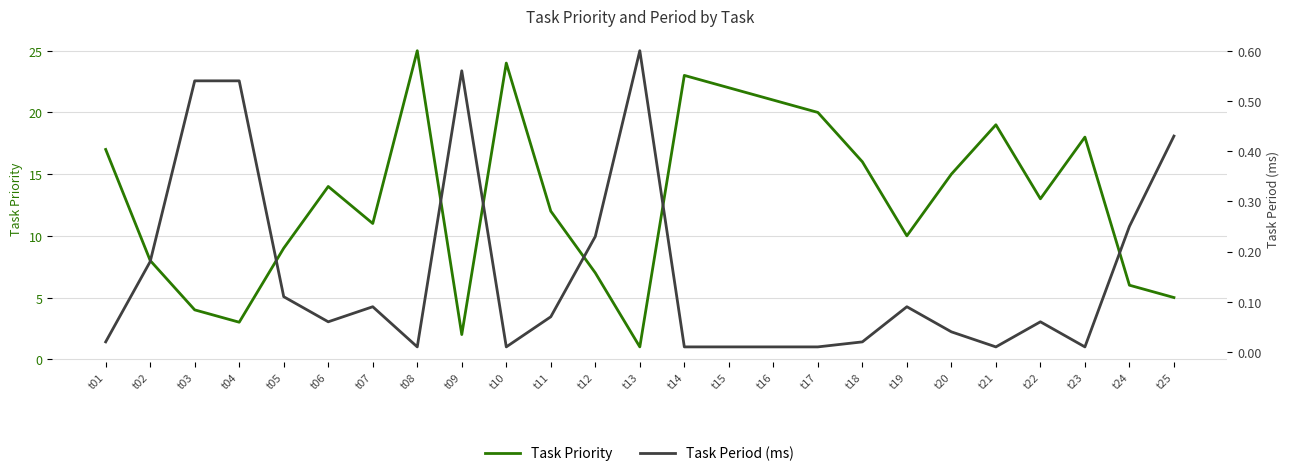

The Task Priority series shows 23.0 at t14. True or false?

True